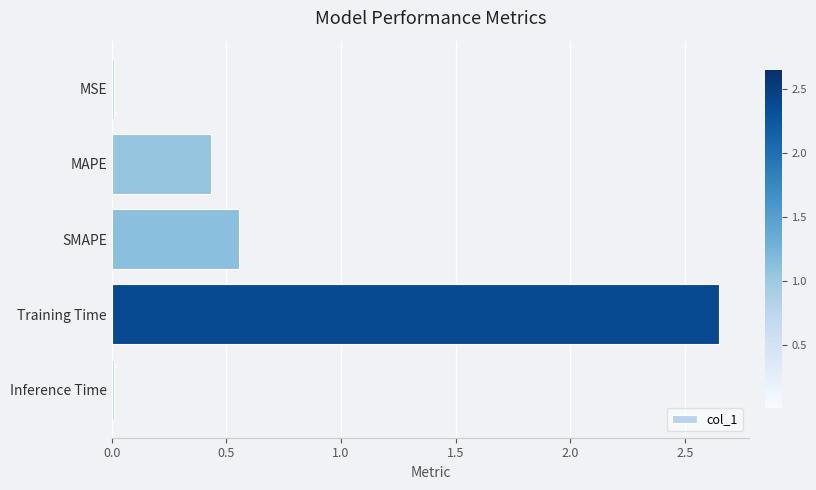

At which label is the value closest to 1?

SMAPE